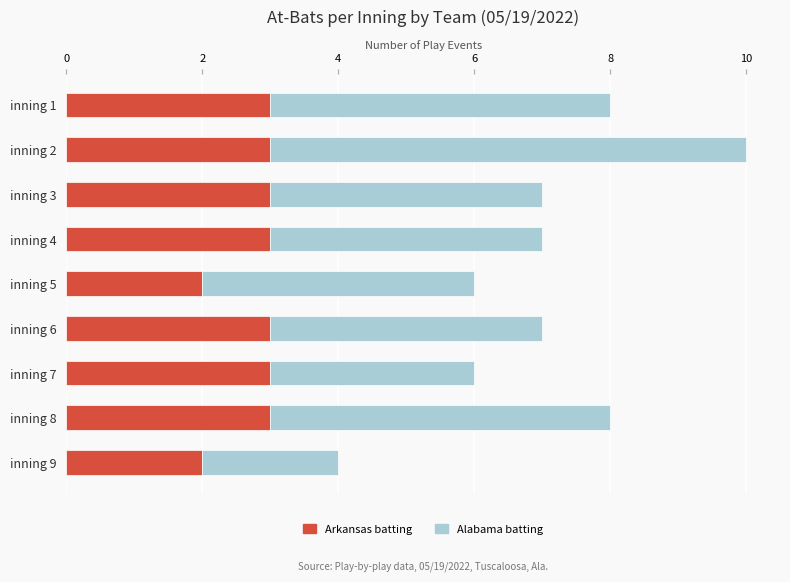

The value of Arkansas batting at inning 2 is 5. True or false?

False